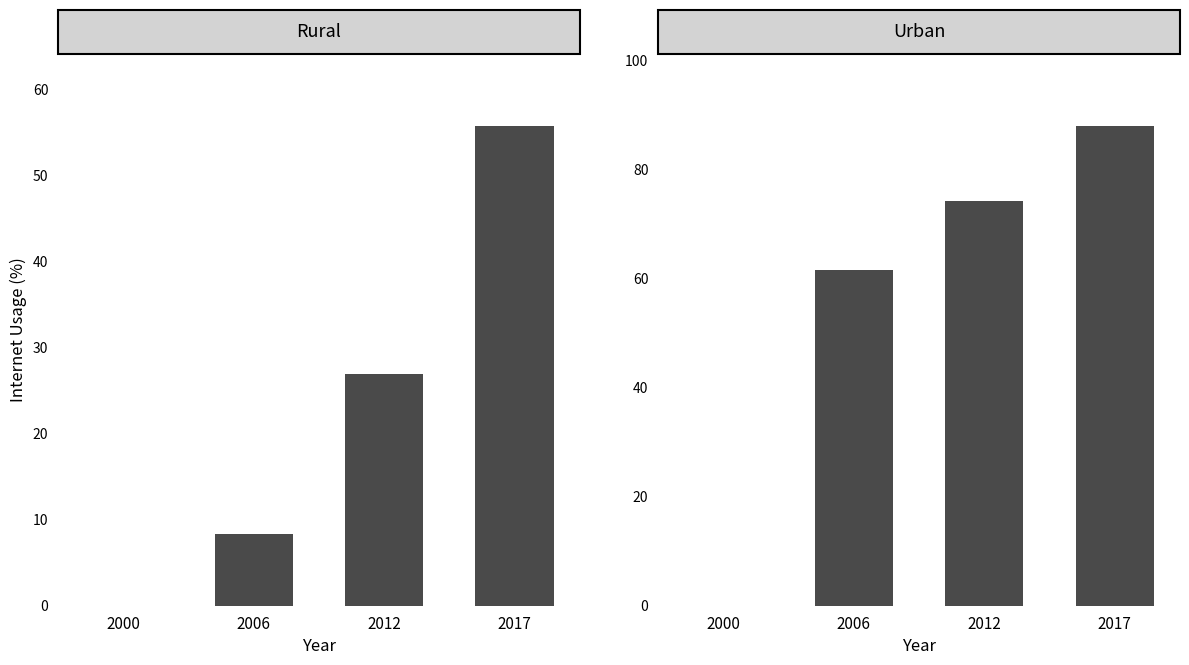

Where does the Rural series first go above 27?

2017